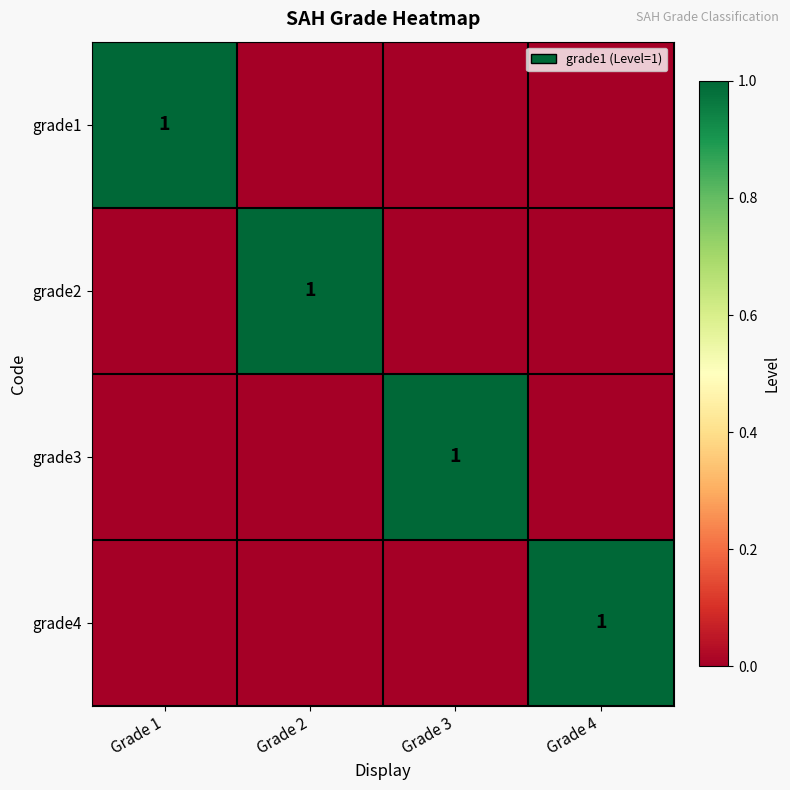

The value of grade2 at Grade 3 is 0. True or false?

True